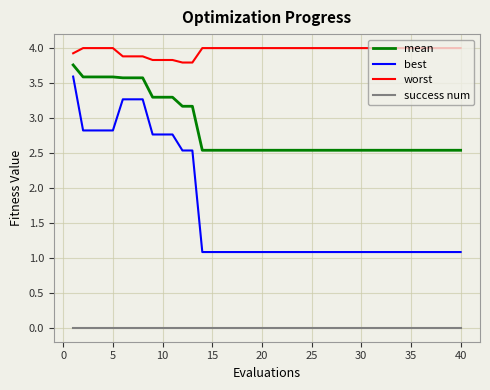

True or false: success num and mean cross at least once.

False